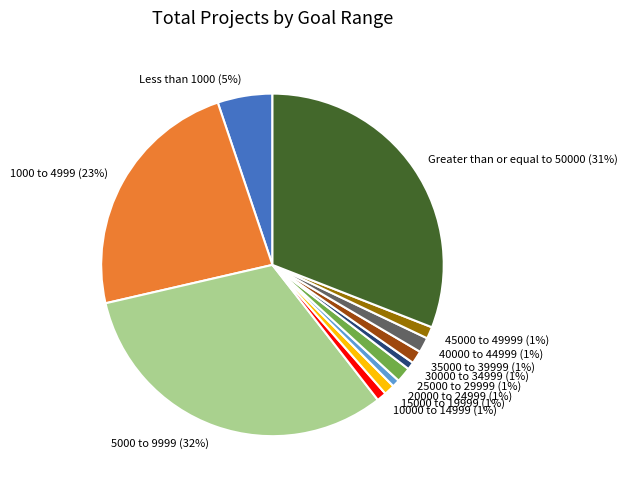

Is the sum of 30000 to 34999 and 20000 to 24999 greater than half?

No